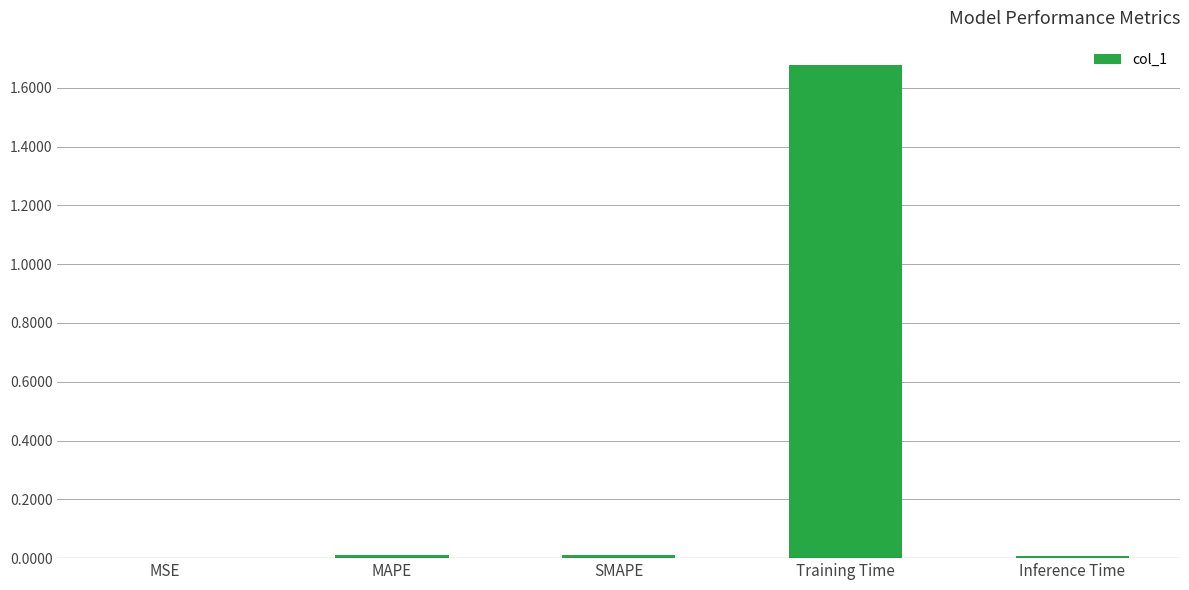

At which category does the chart reach its peak across all series?

Training Time